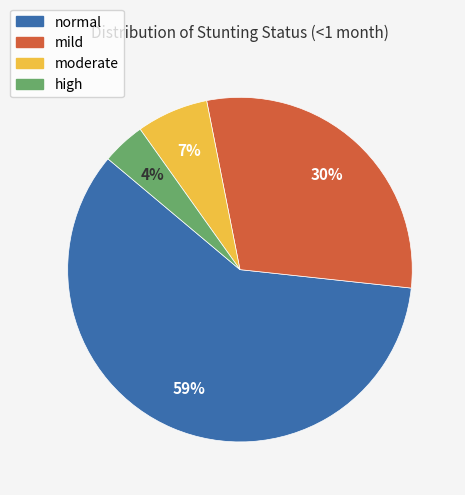

Does mild represent more than half of the total?

No